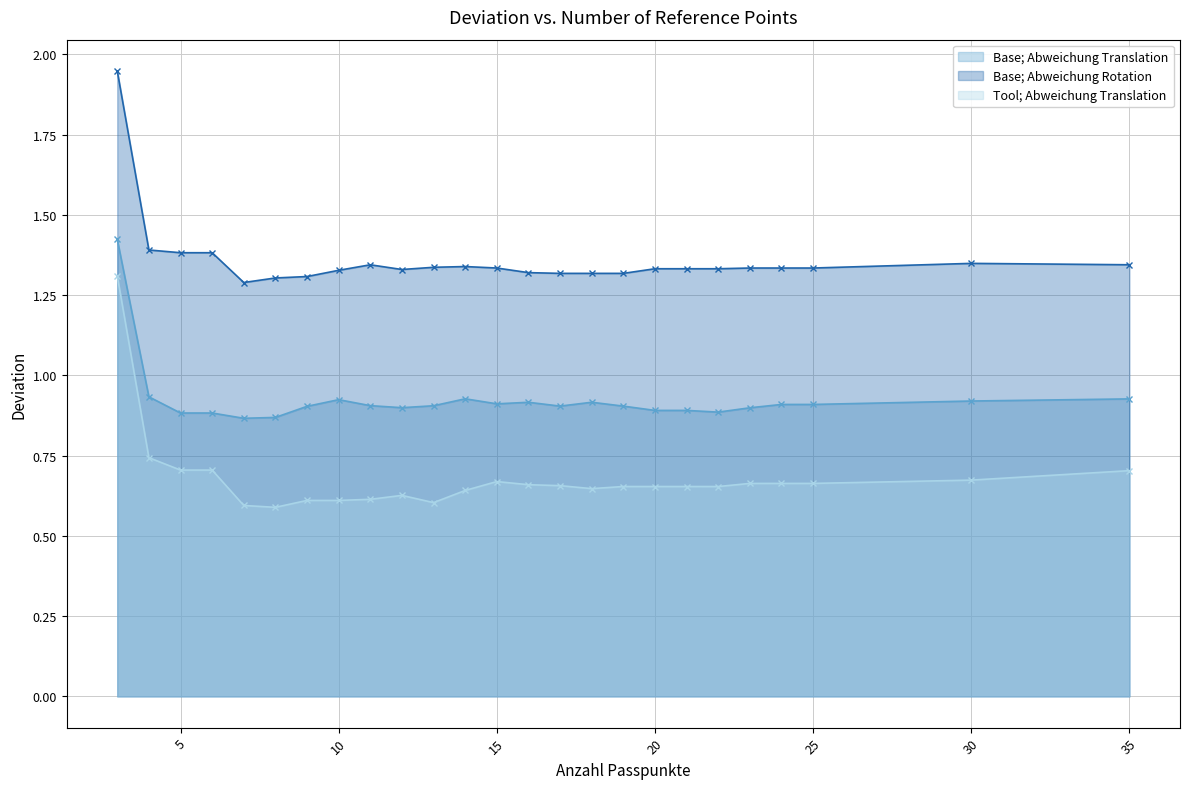

At which category is the sum across all series the highest?

3